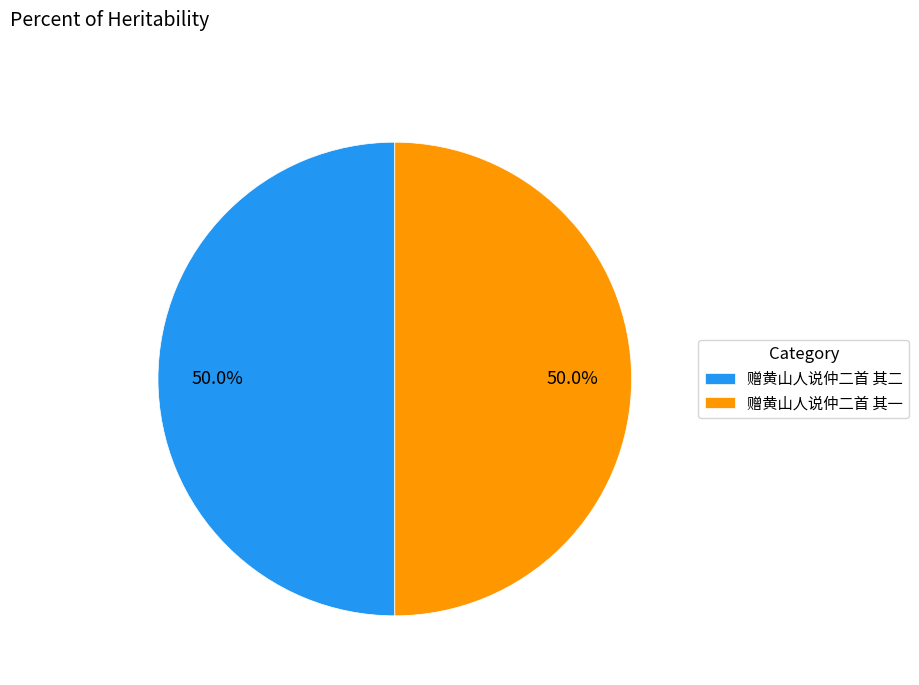

Combined, what portion of the pie is 赠黄山人说仲二首 其二 and 赠黄山人说仲二首 其一?

100.0%